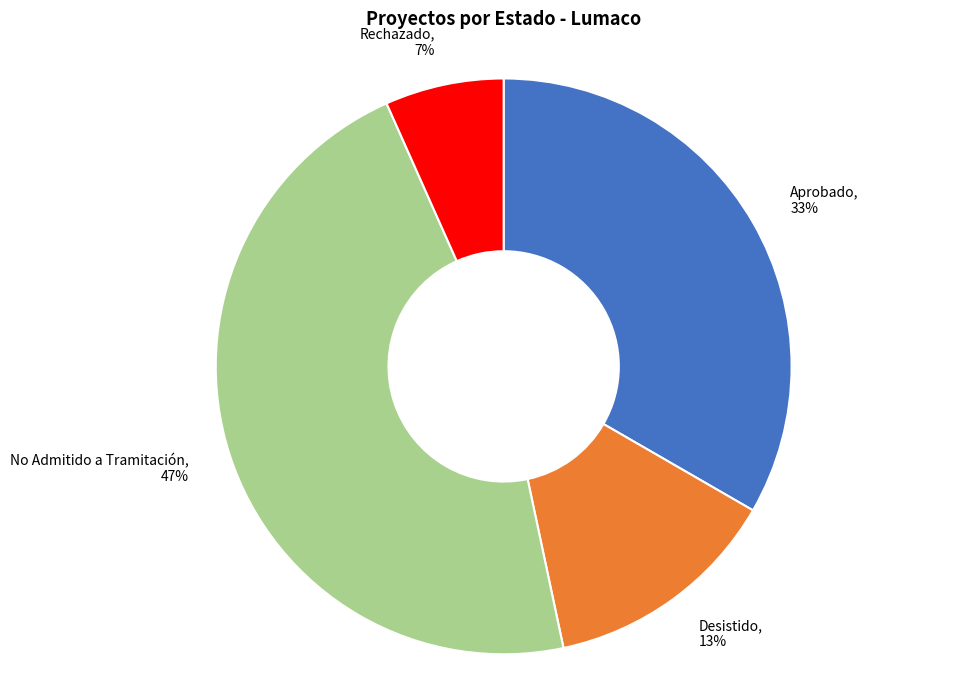

Is it true that No Admitido a Tramitación is 47% of the pie?

True